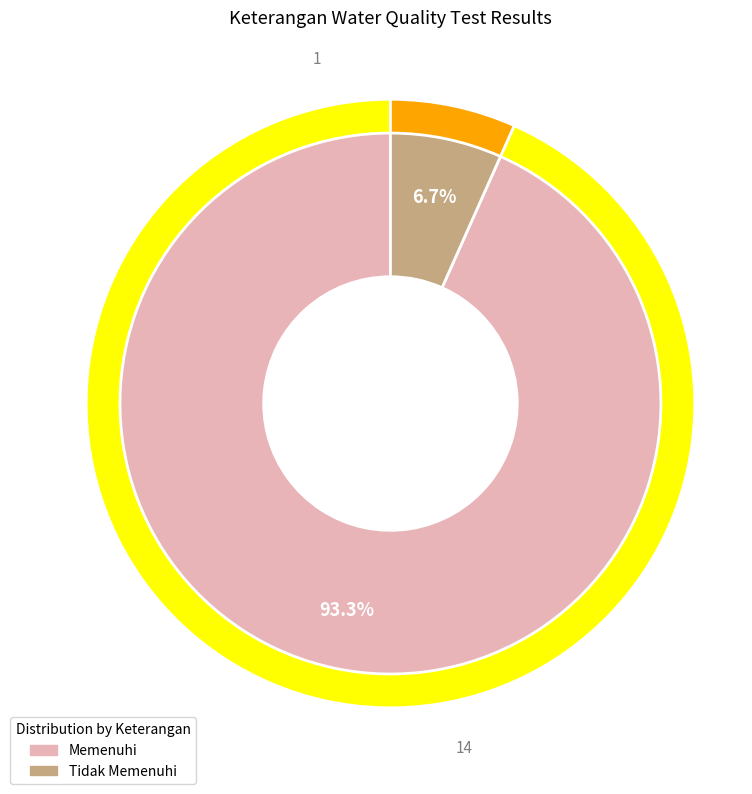

The Tidak Memenuhi slice represents 7% of the pie. True or false?

True